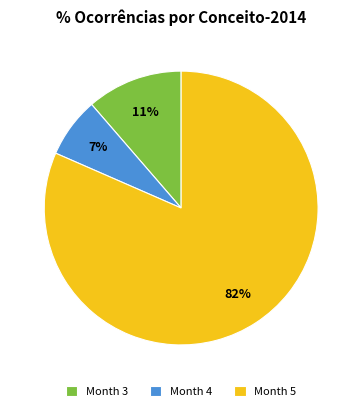

Which has a higher value, Month 3 or Month 4?

Month 3